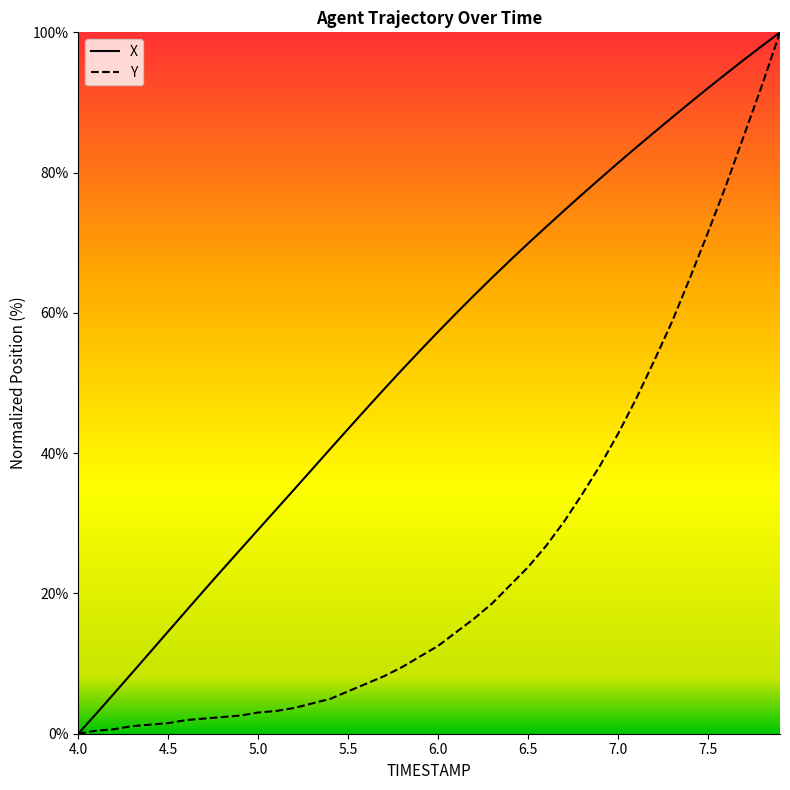

True or false: Y and X intersect in this chart.

False